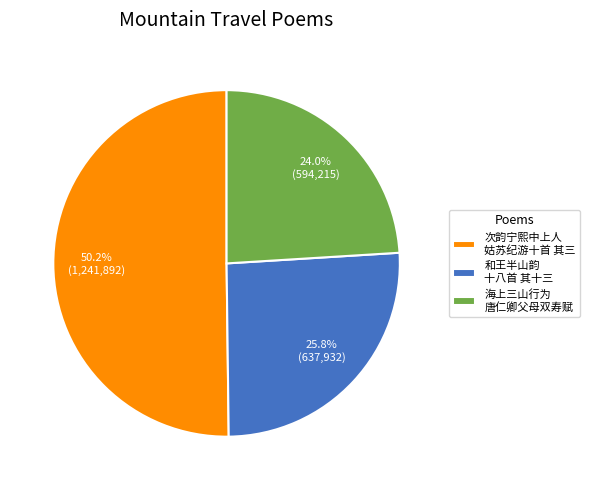

How many segments does this pie chart have?

3